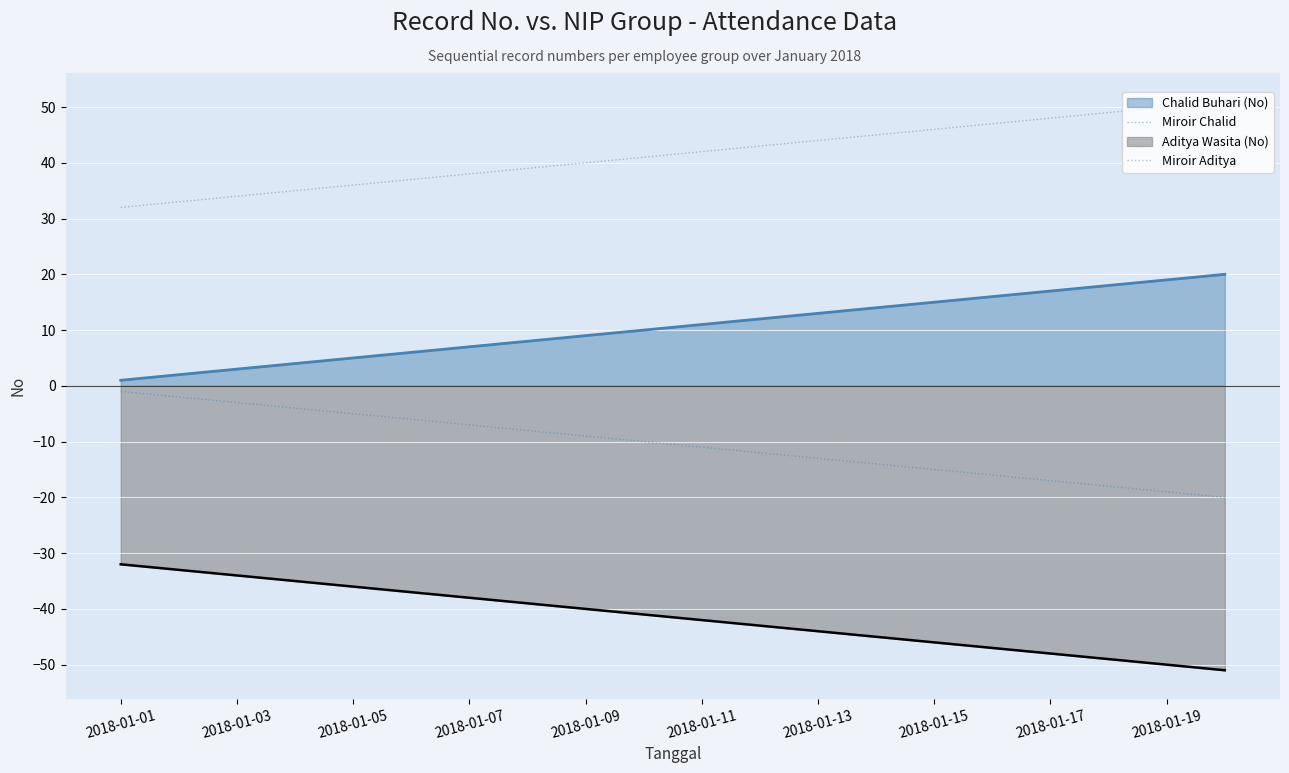

True or false: Miroir Aditya and Miroir Chalid intersect in this chart.

False